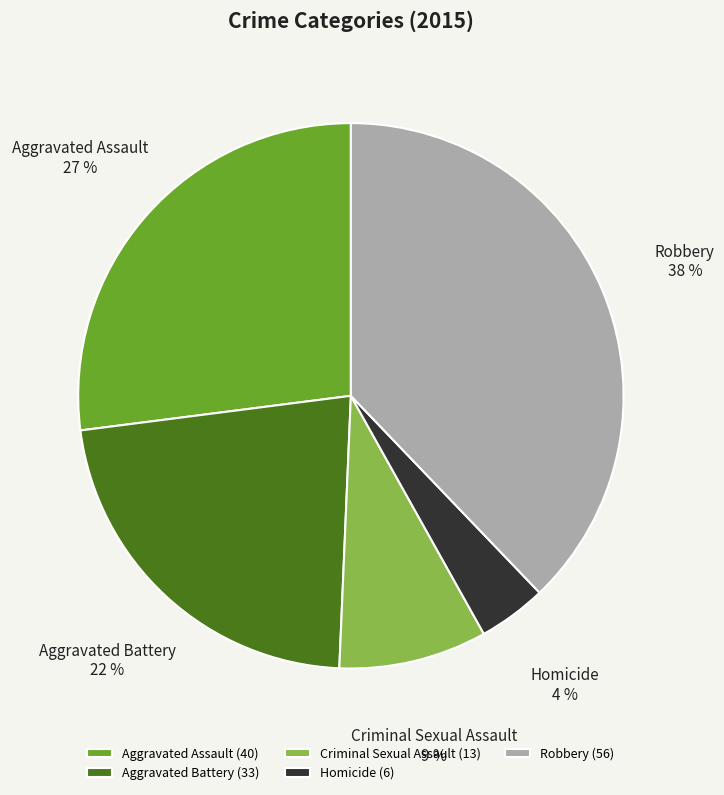

Rank the categories by value from highest to lowest.

Robbery, Aggravated Assault, Aggravated Battery, Criminal Sexual Assault, Homicide